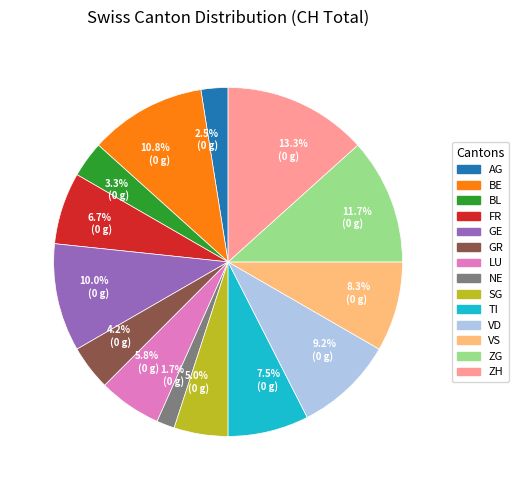

Is SG the majority of the pie?

No